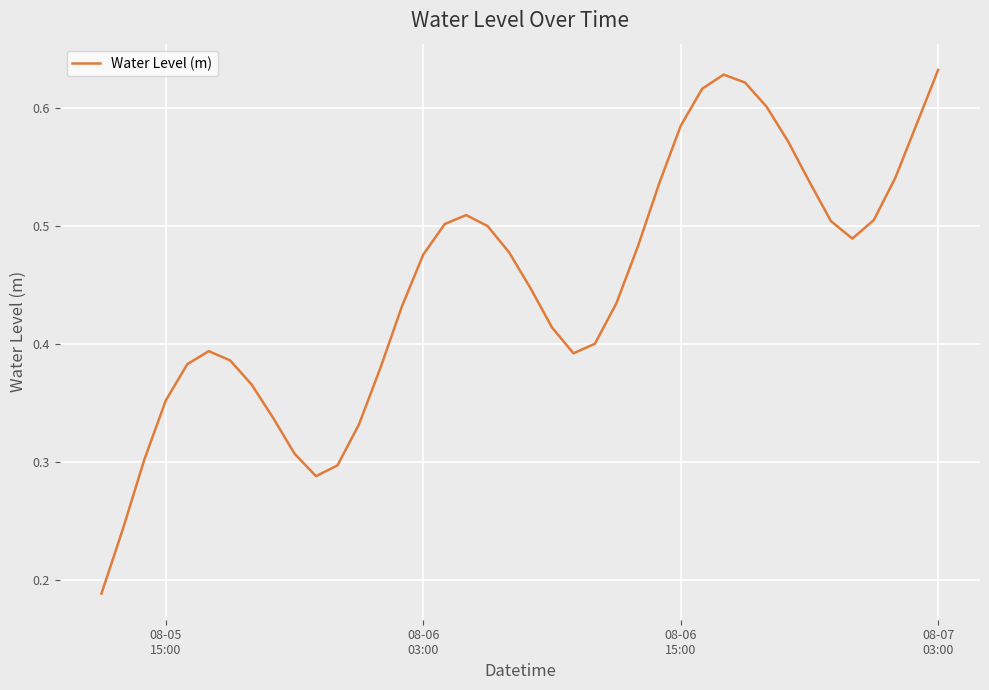

Does the chart have visible grid lines?

Yes